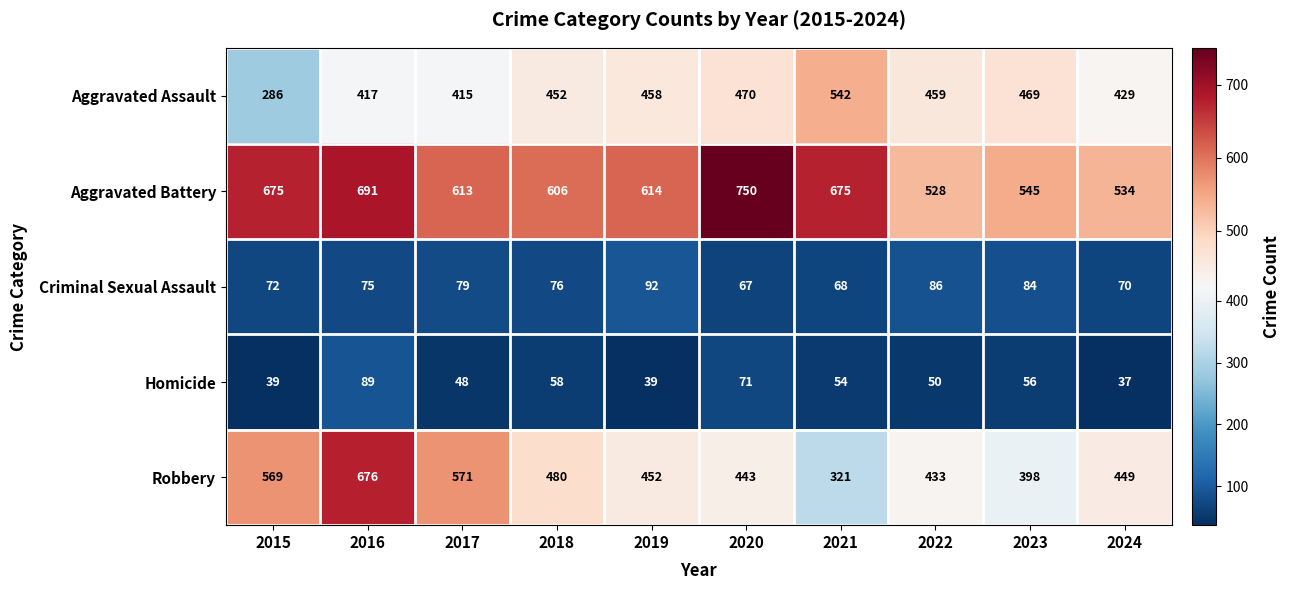

The Homicide series shows 17 at 2024. True or false?

False